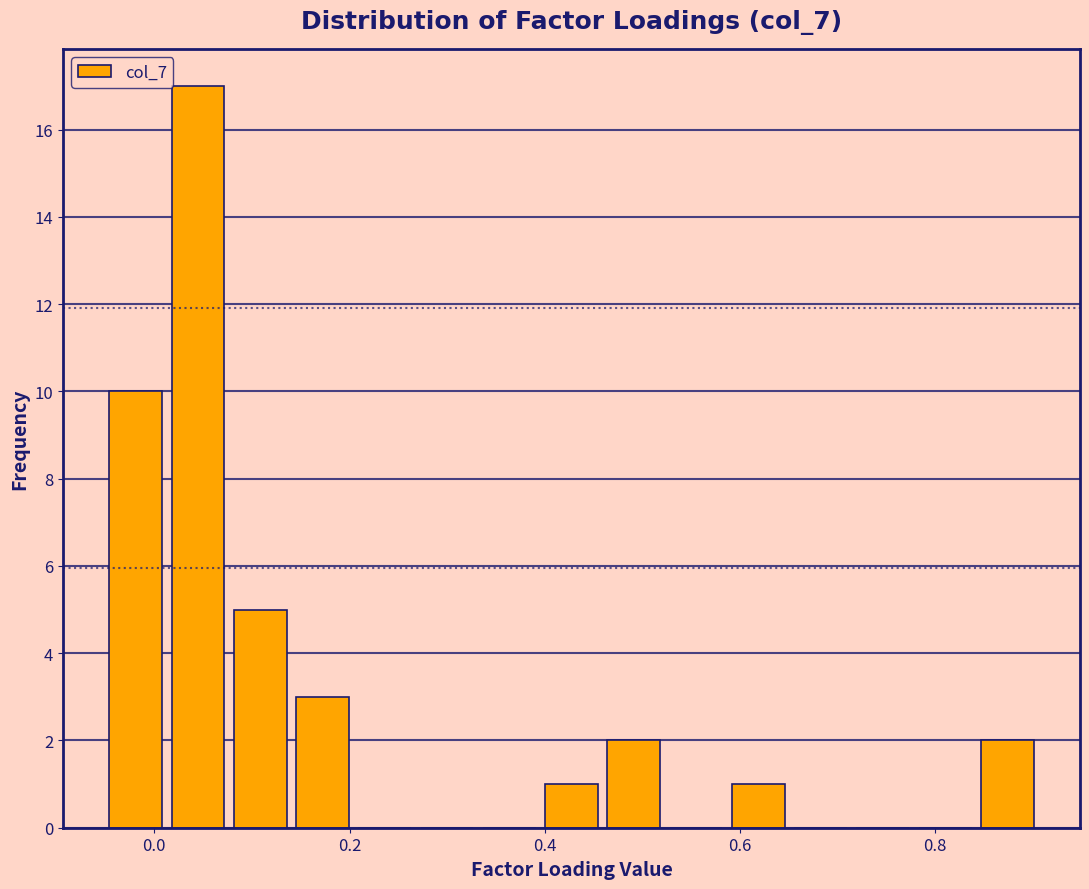

Around what value on the x-axis is the tallest bar? Give the approximate position of its centre, as read against the axis.

0.04